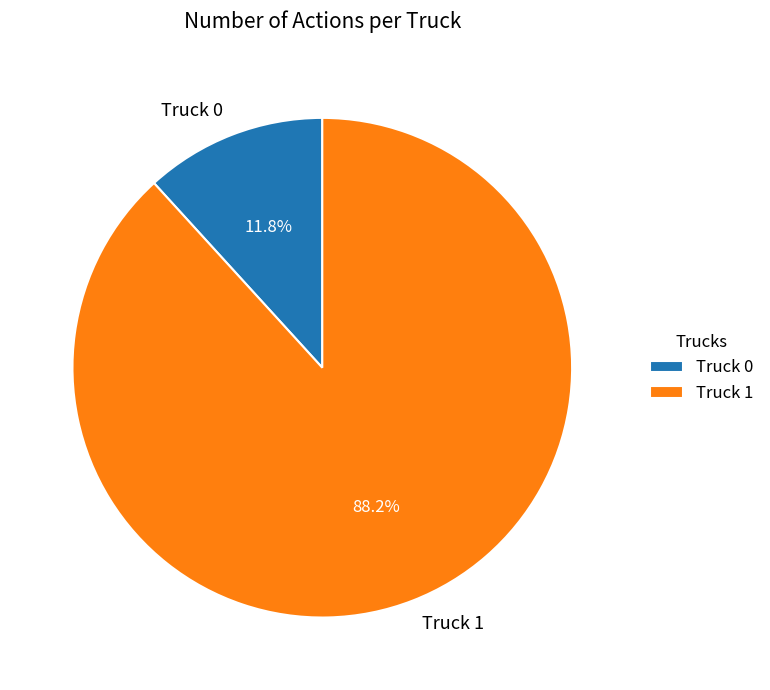

To the nearest percent, what percentage of the pie is Truck 0?

12%